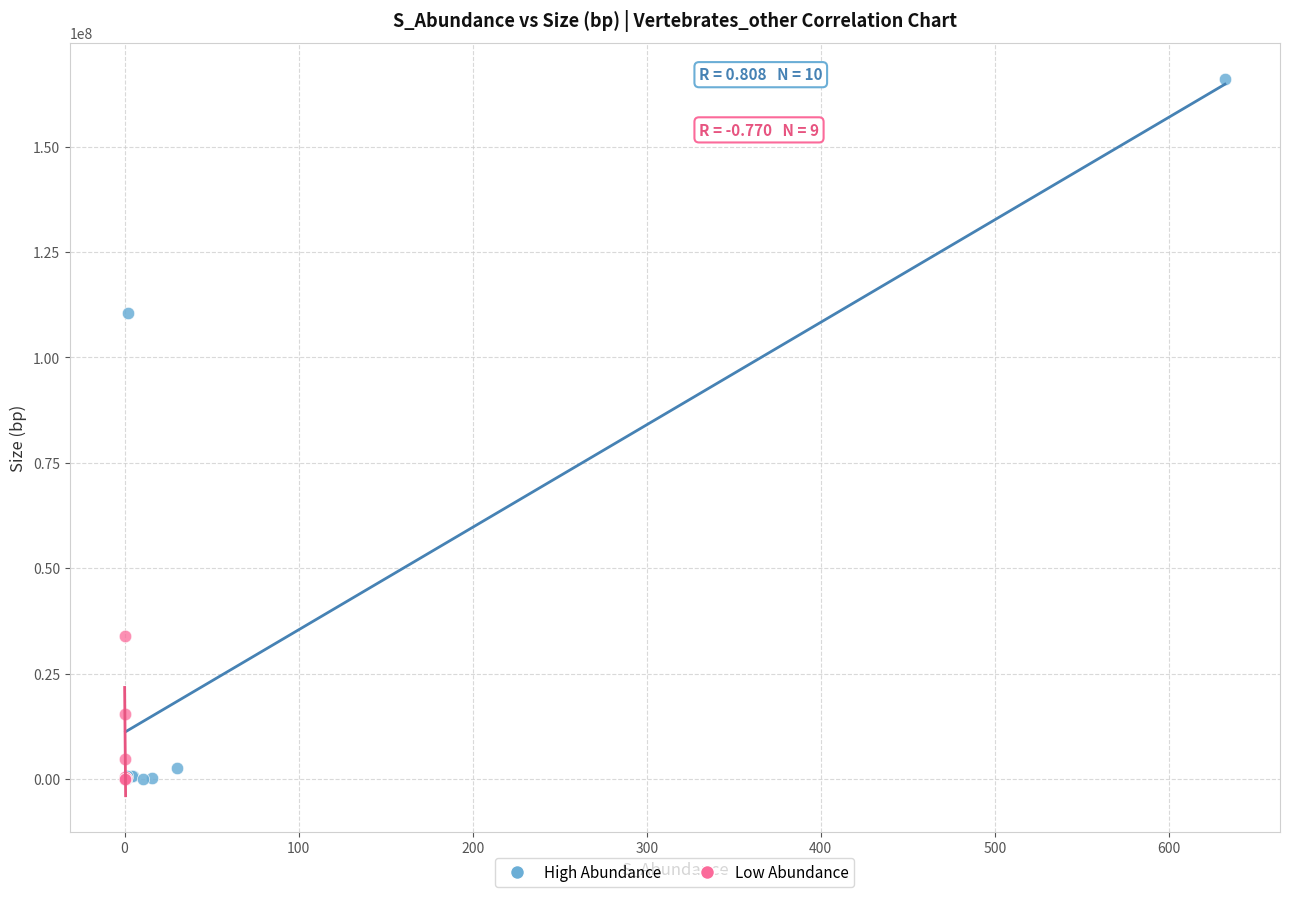

What are all the series names shown in the legend?

High Abundance, Low Abundance